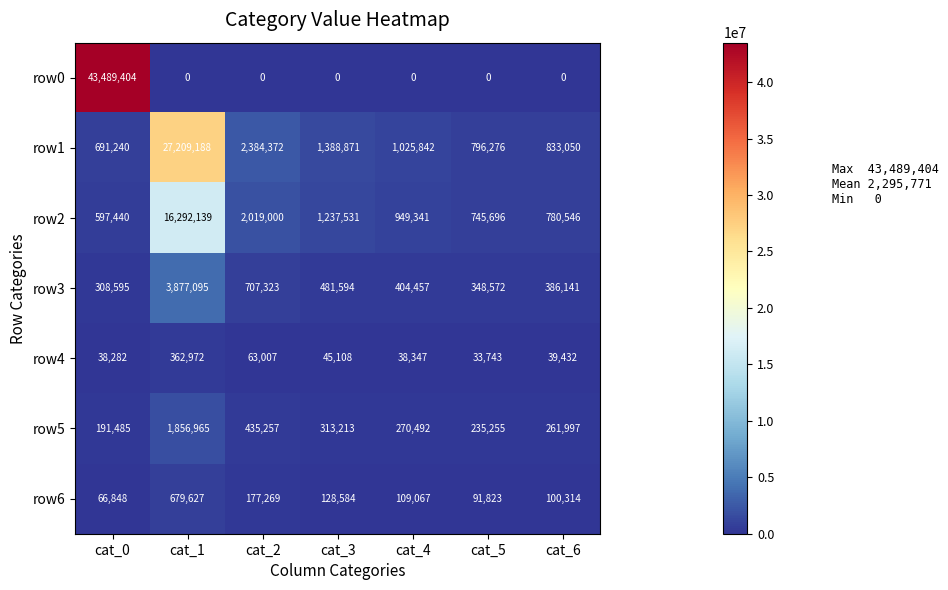

At which category does the chart reach its peak across all series?

cat_0